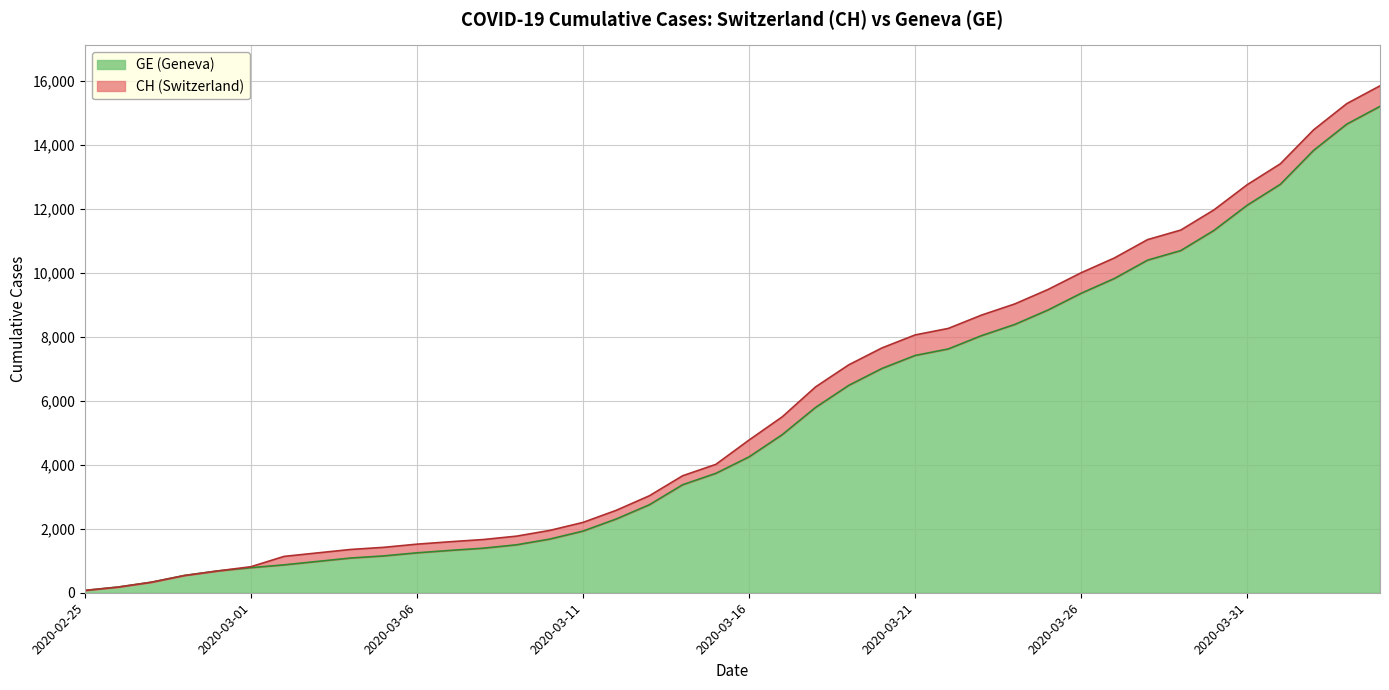

What is the label of the 27th point from the left?

2020-03-22